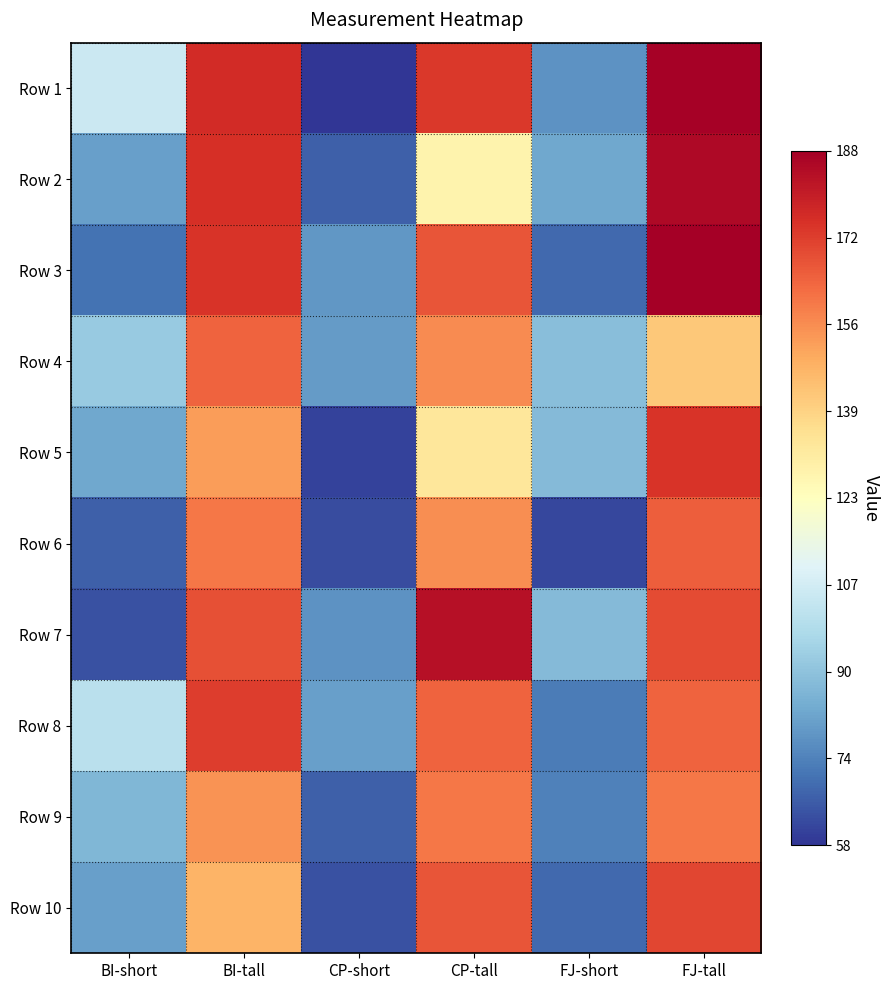

Count the number of data series in this chart.

10